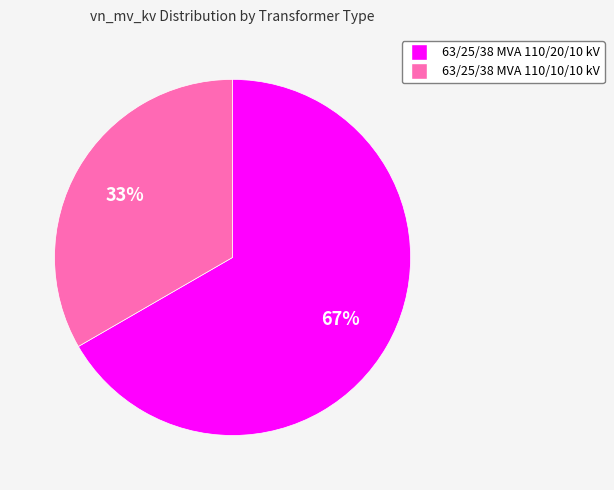

How many slices are in this pie chart?

2